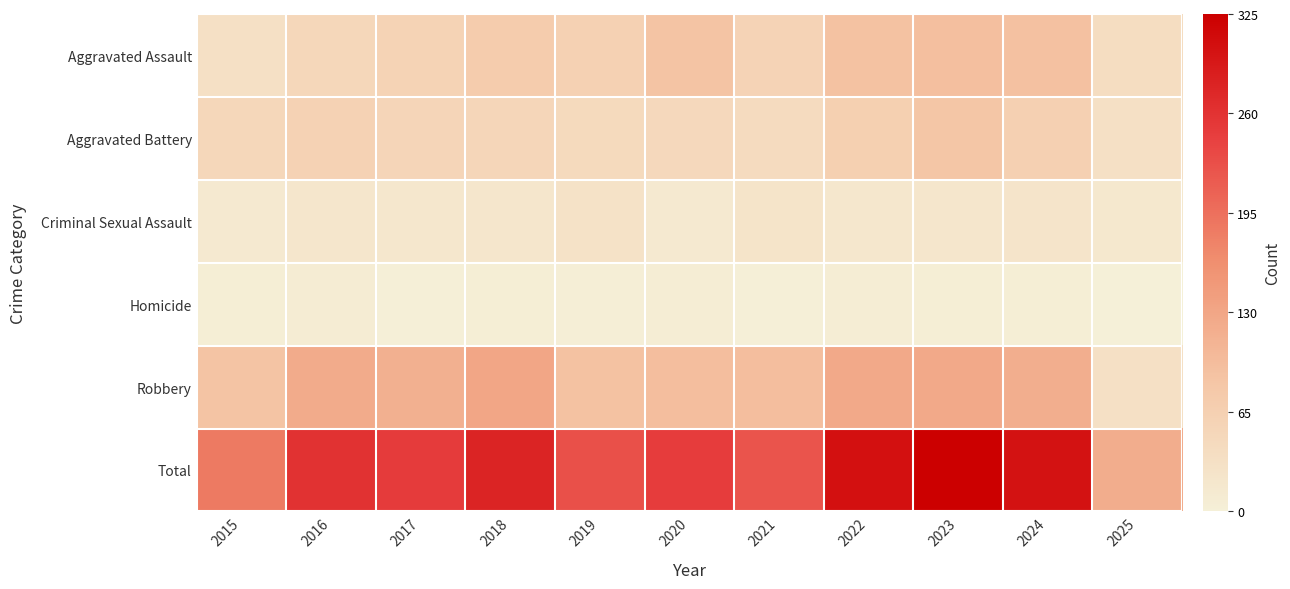

At how many categories does at least one series exceed 111?

11